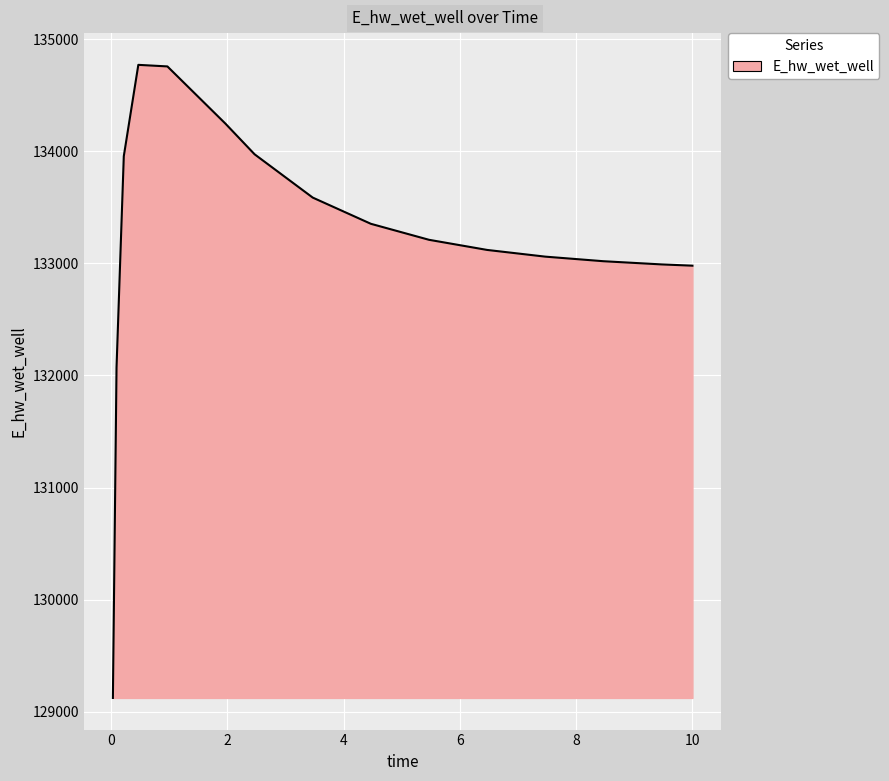

What is the smallest value displayed?

129123.6